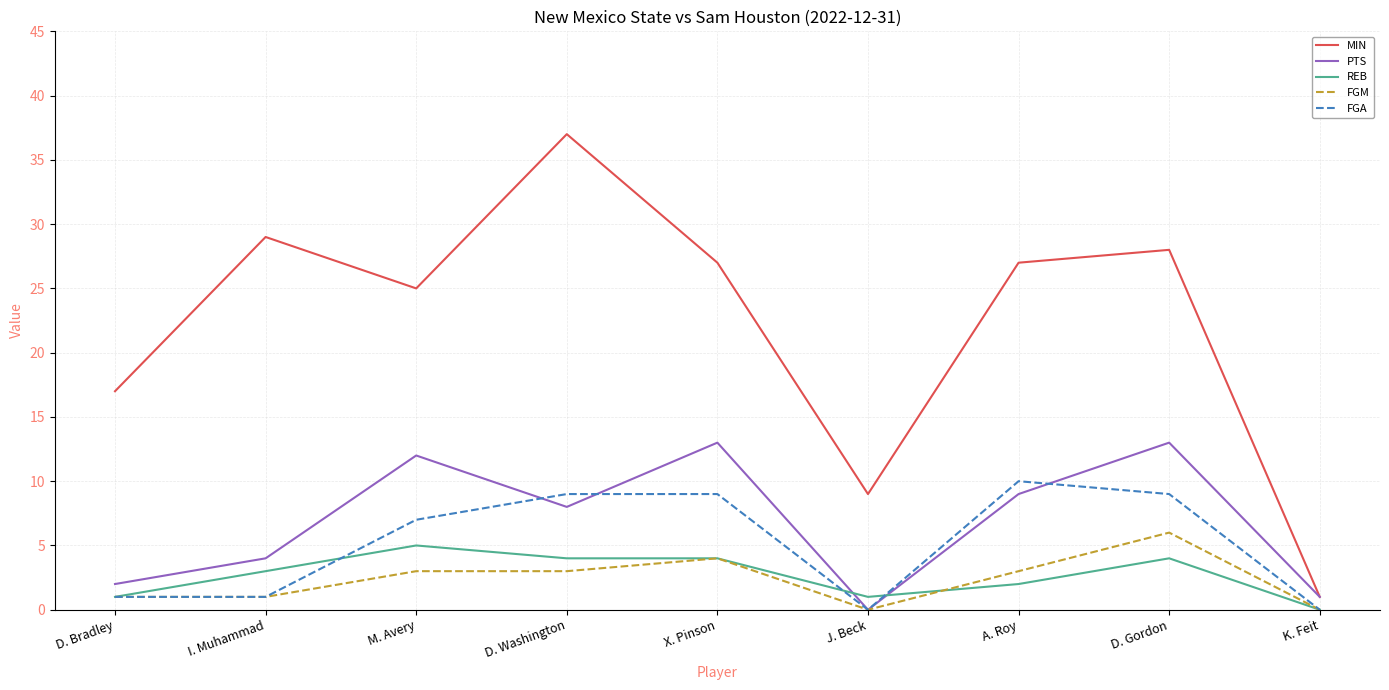

How many lines are shown in the chart?

5